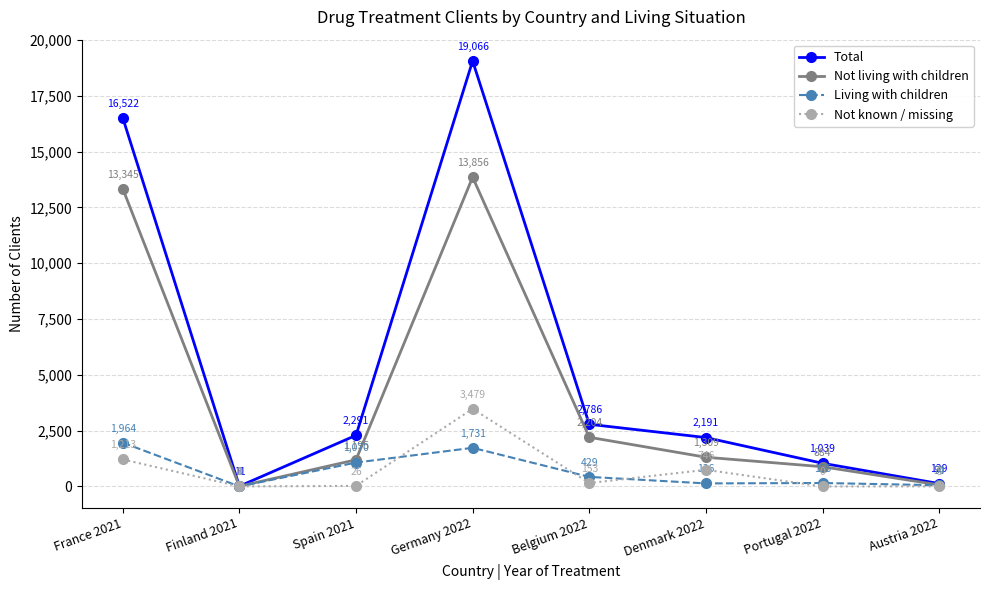

What value does the Living with children series have at Portugal 2022, to the nearest 10?

160